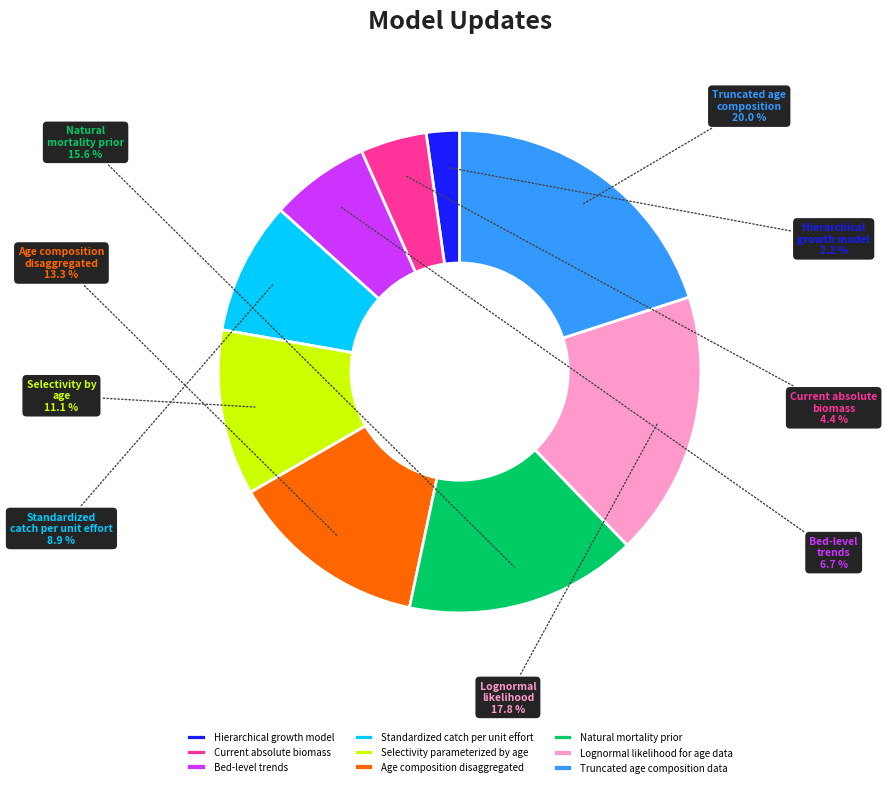

Rank the categories by value from lowest to highest.

Hierarchical growth model, Current absolute biomass, Bed-level trends, Standardized catch per unit effort, Selectivity parameterized by age, Age composition disaggregated, Natural mortality prior, Lognormal likelihood for age data, Truncated age composition data